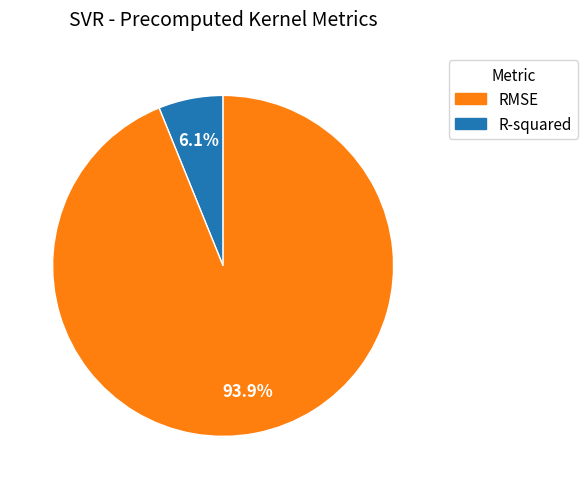

Is there a majority slice in this chart?

Yes